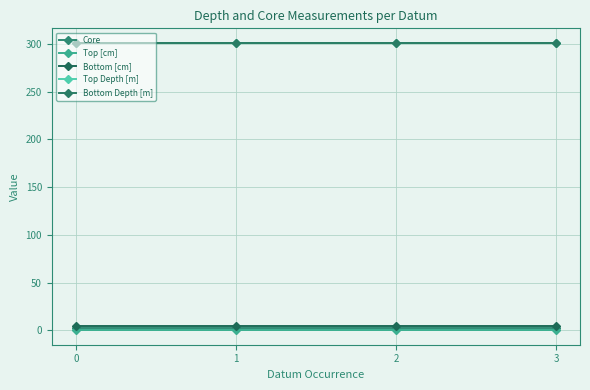

True or false: Bottom Depth [m] and Core cross at least once.

False